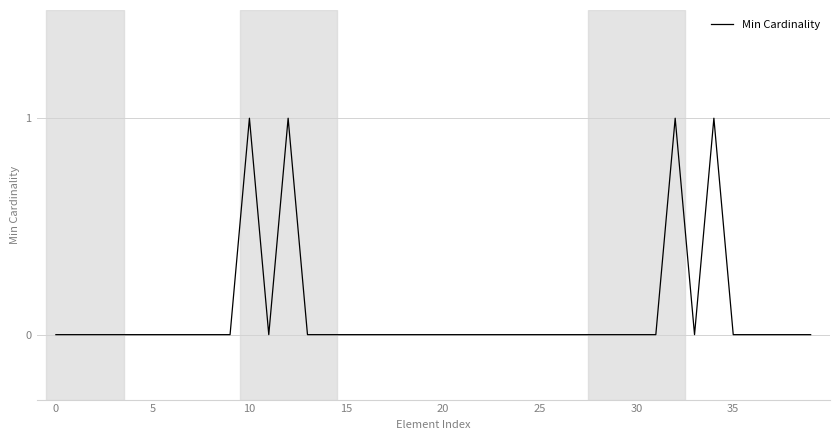

How many lines are shown in the chart?

1